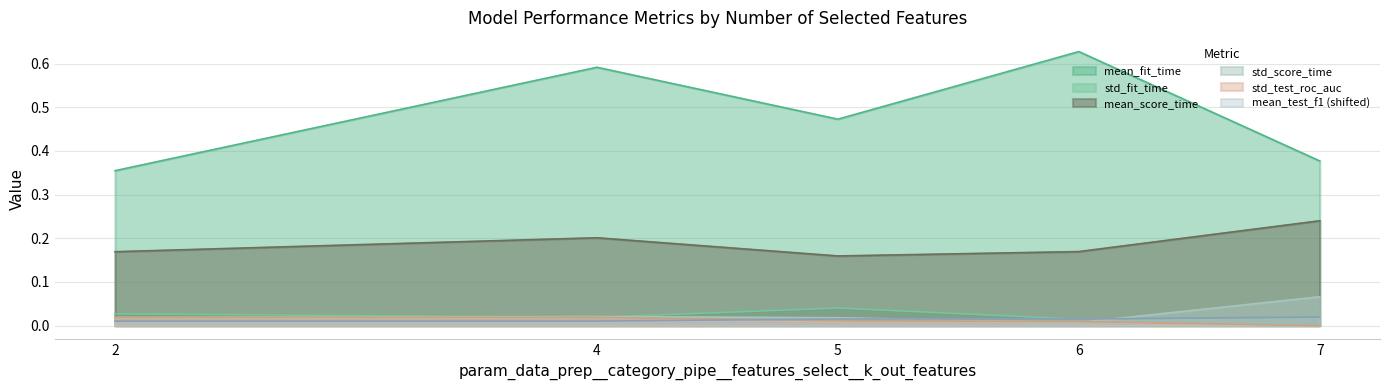

Which has a higher value, 5 or 7?

5